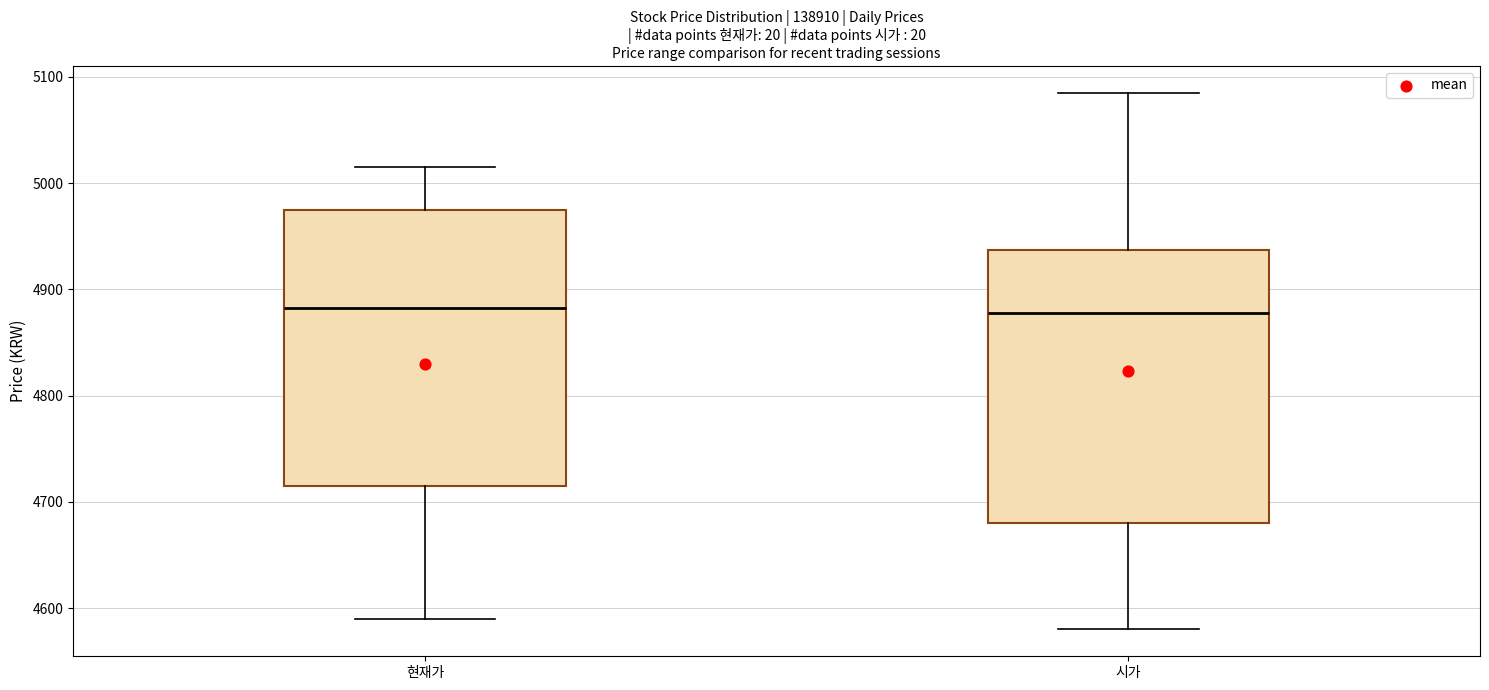

Where is the lower edge of the box for 현재가 on the y-axis? The values are not printed on the chart, so give them approximately, as read against the axis.

4720